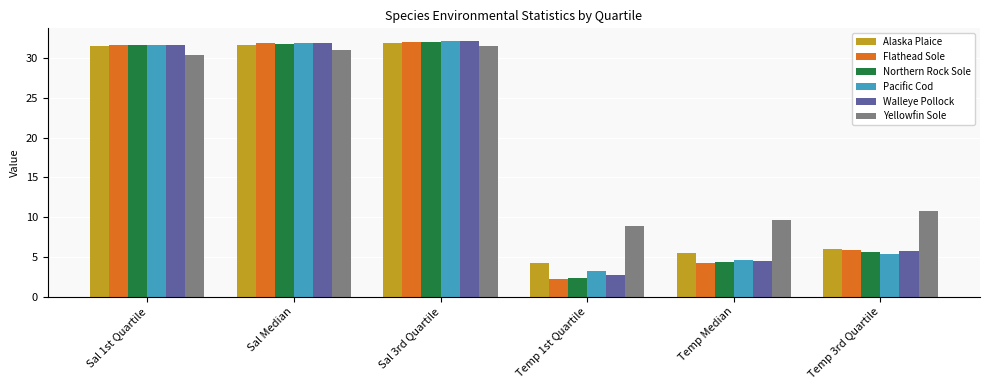

What is the sum of all Alaska Plaice values?

110.8